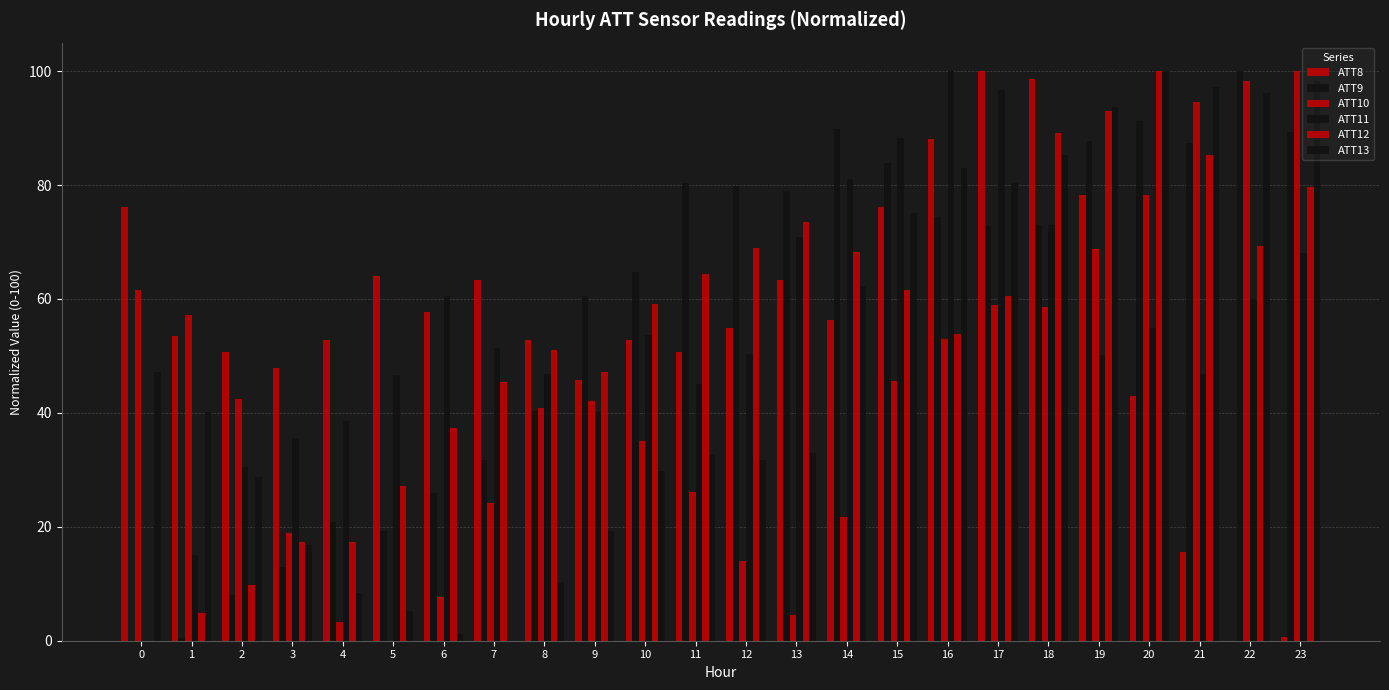

At how many categories does at least one series exceed 58?

19